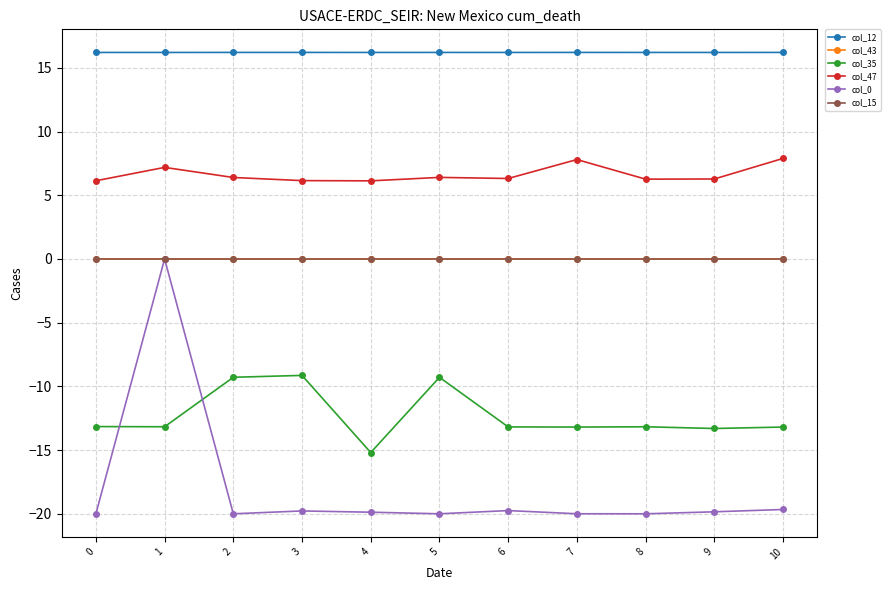

Which series changed the most between 5 and 6?

col_35